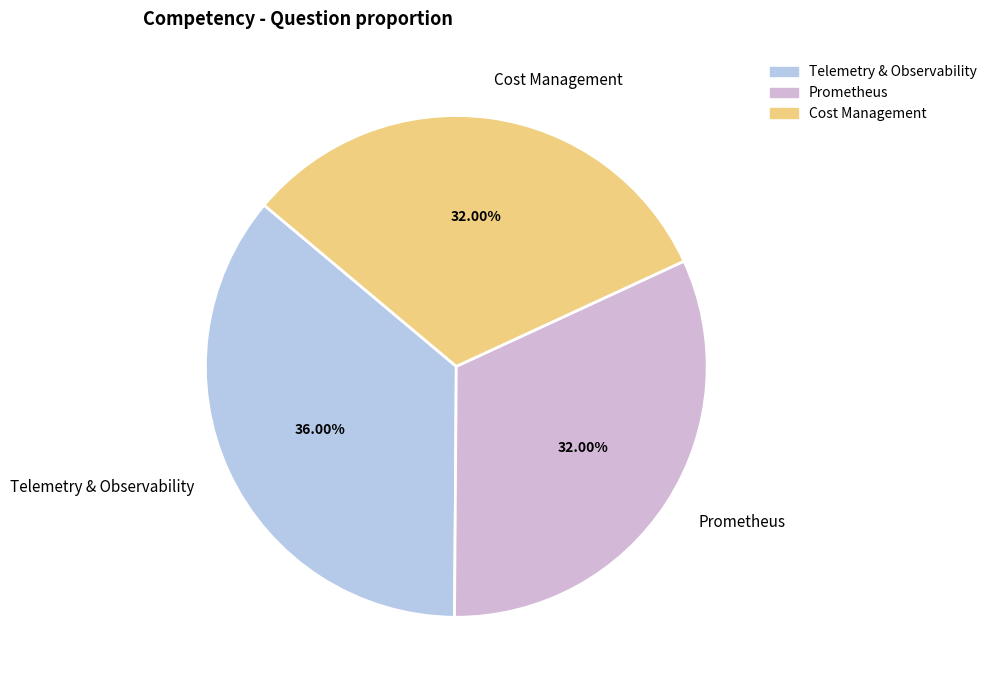

What percentage is the Telemetry & Observability slice, to the nearest percent?

36%